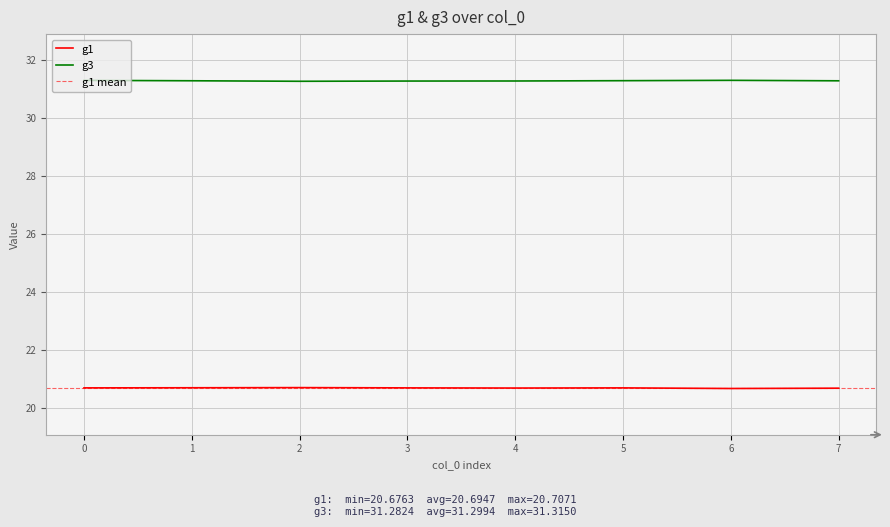

How many g3 values are between 31 and 32?

8